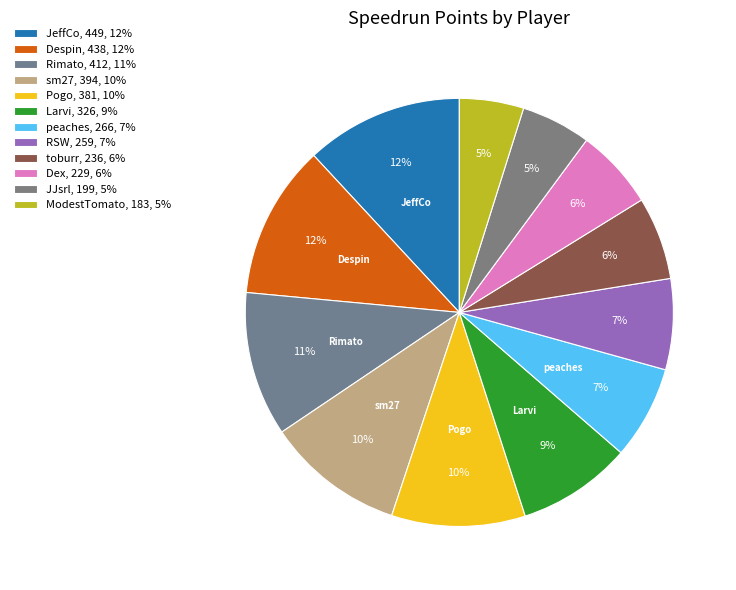

Which has a higher value, Rimato or toburr?

Rimato